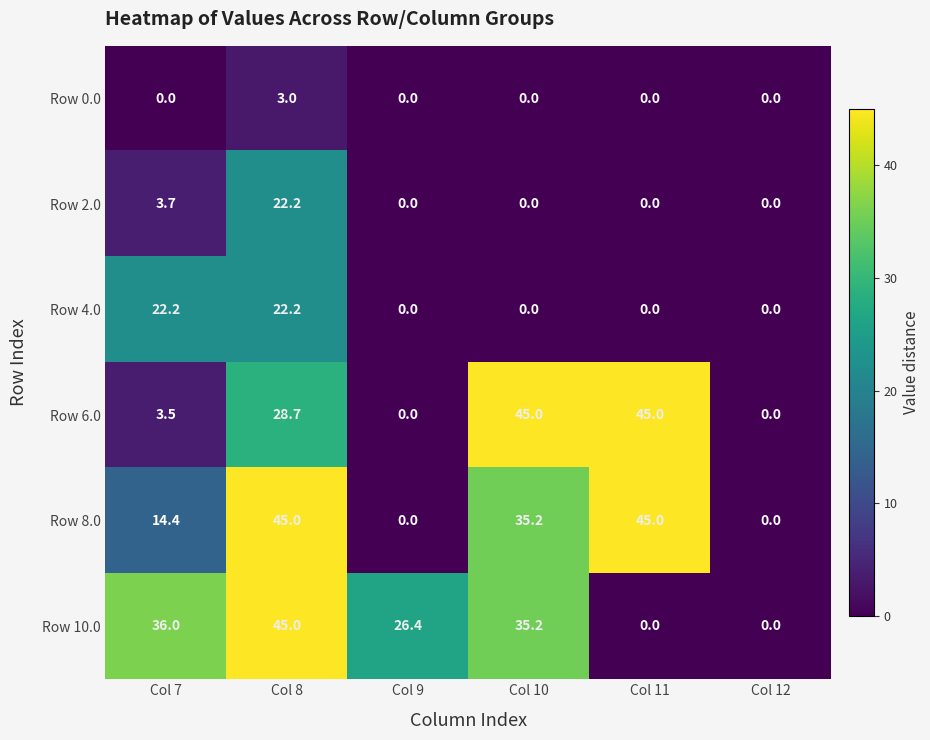

Between Col 8 and Col 11, which series saw the biggest shift?

Row 10.0